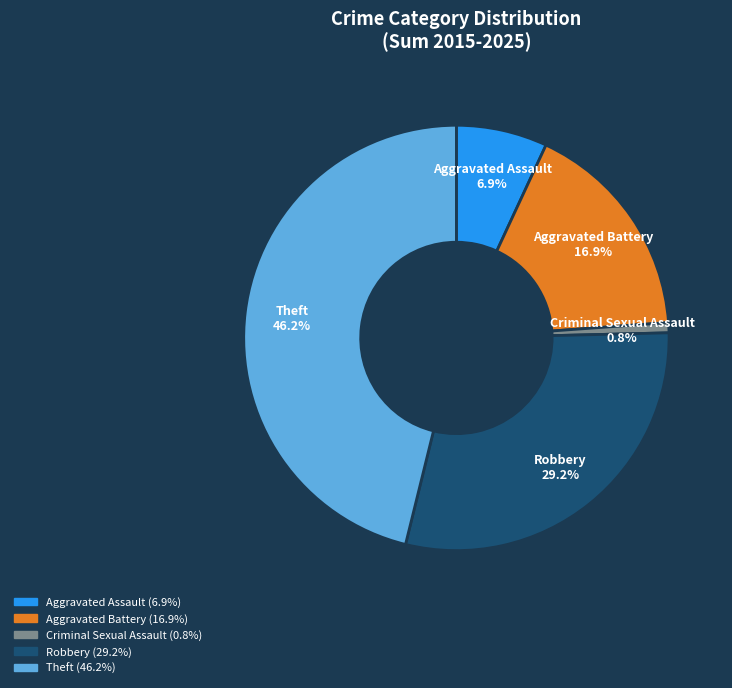

To the nearest percent, what is the difference between the largest and smallest slice percentages?

45%